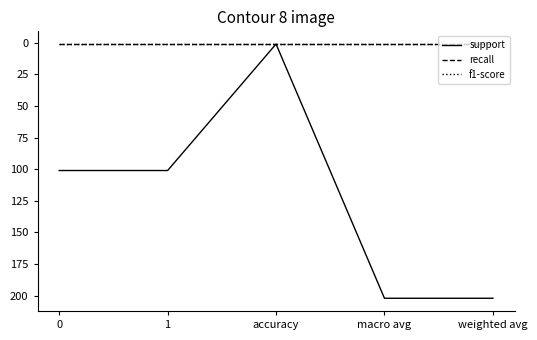

What is the average value of the support series?

121